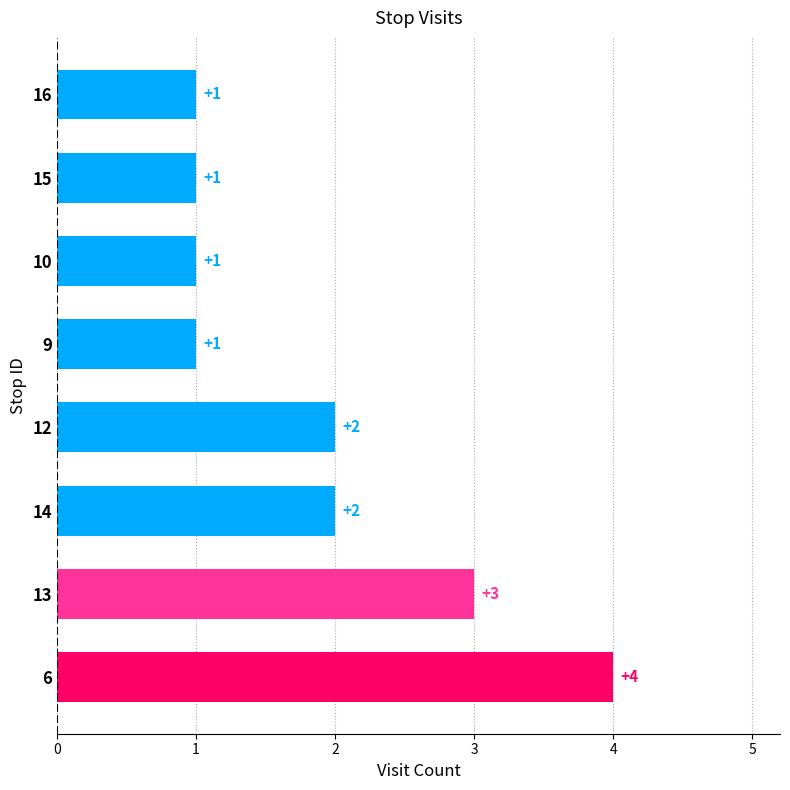

Which category has the highest value across all series?

6